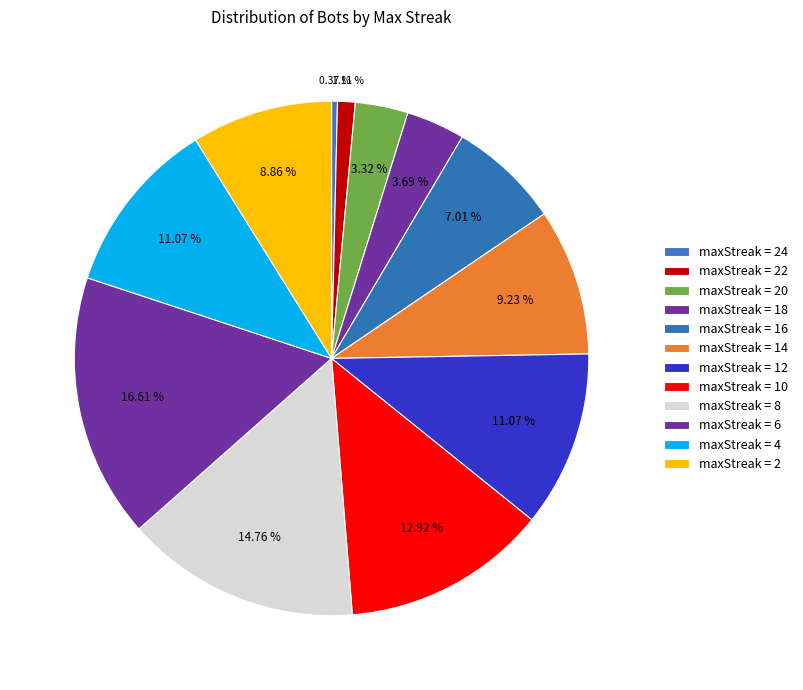

How many slices are in this pie chart?

12